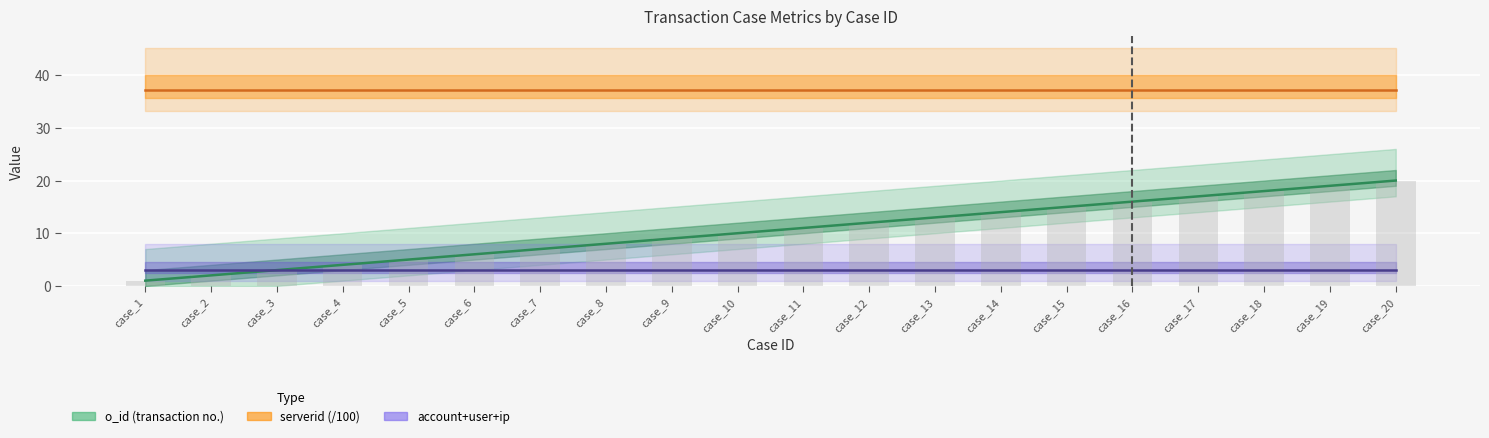

Which label corresponds to the largest value in the chart?

case_1